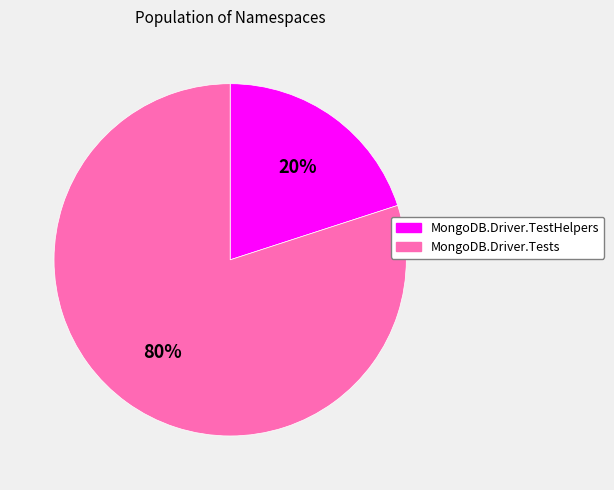

How many segments does this pie chart have?

2